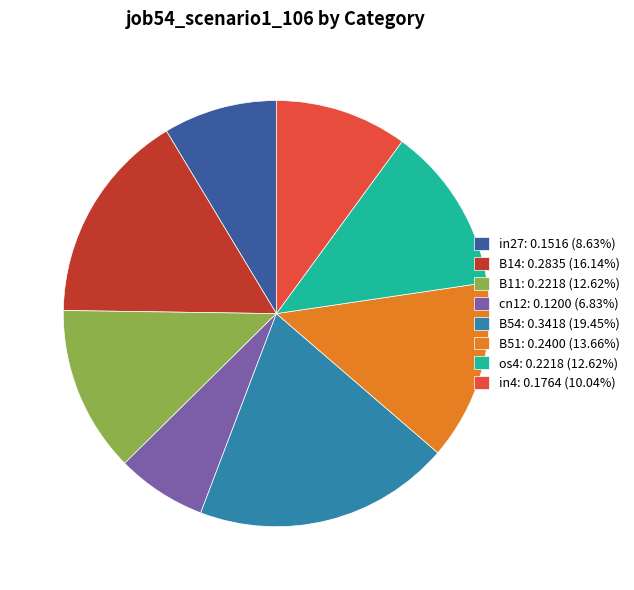

Combined, do in4: 0.1764 (10.04%) and B54: 0.3418 (19.45%) account for over 50%?

No